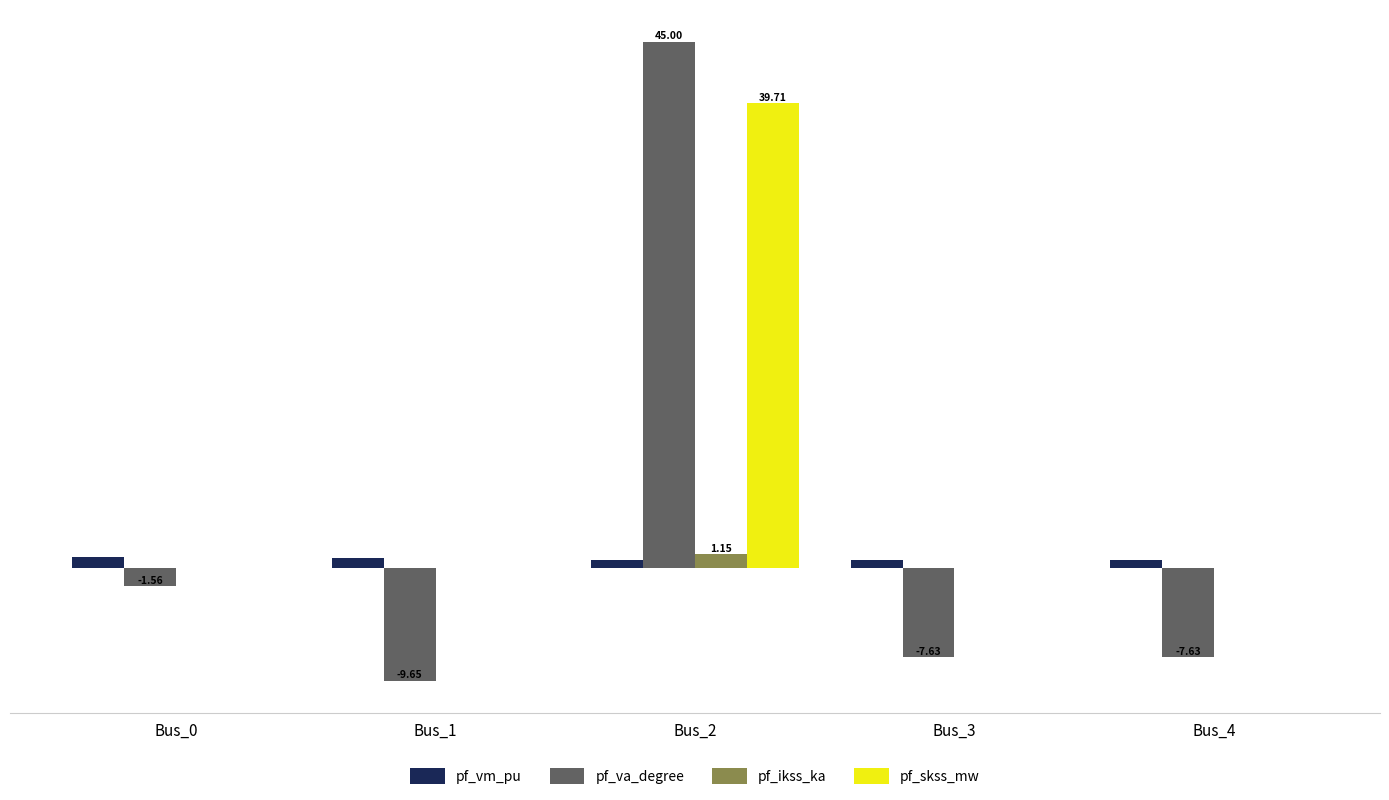

Which series has the largest total across all categories?

pf_skss_mw